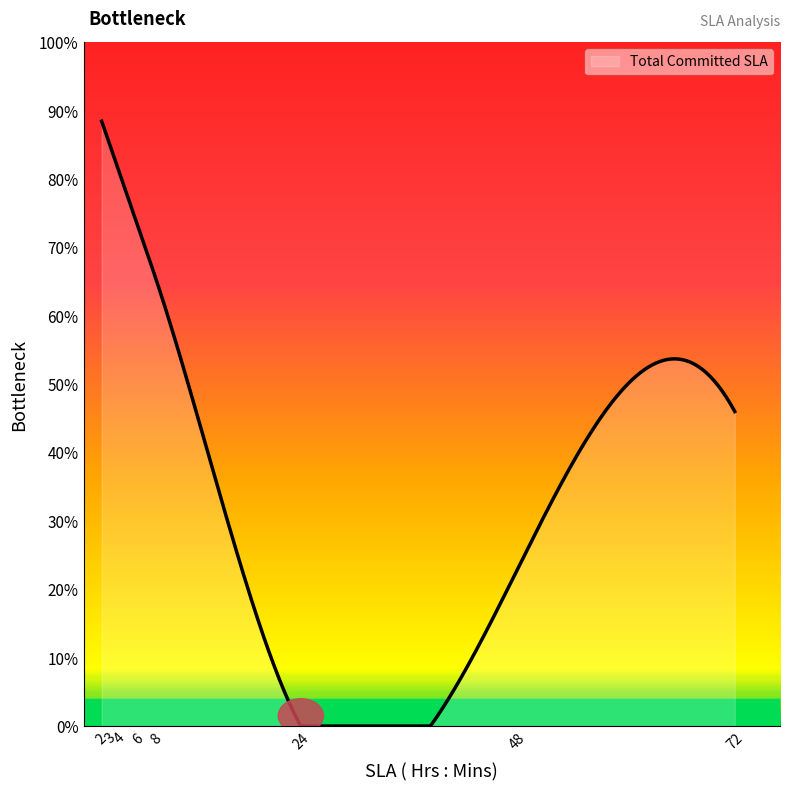

How many lines are shown in the chart?

1